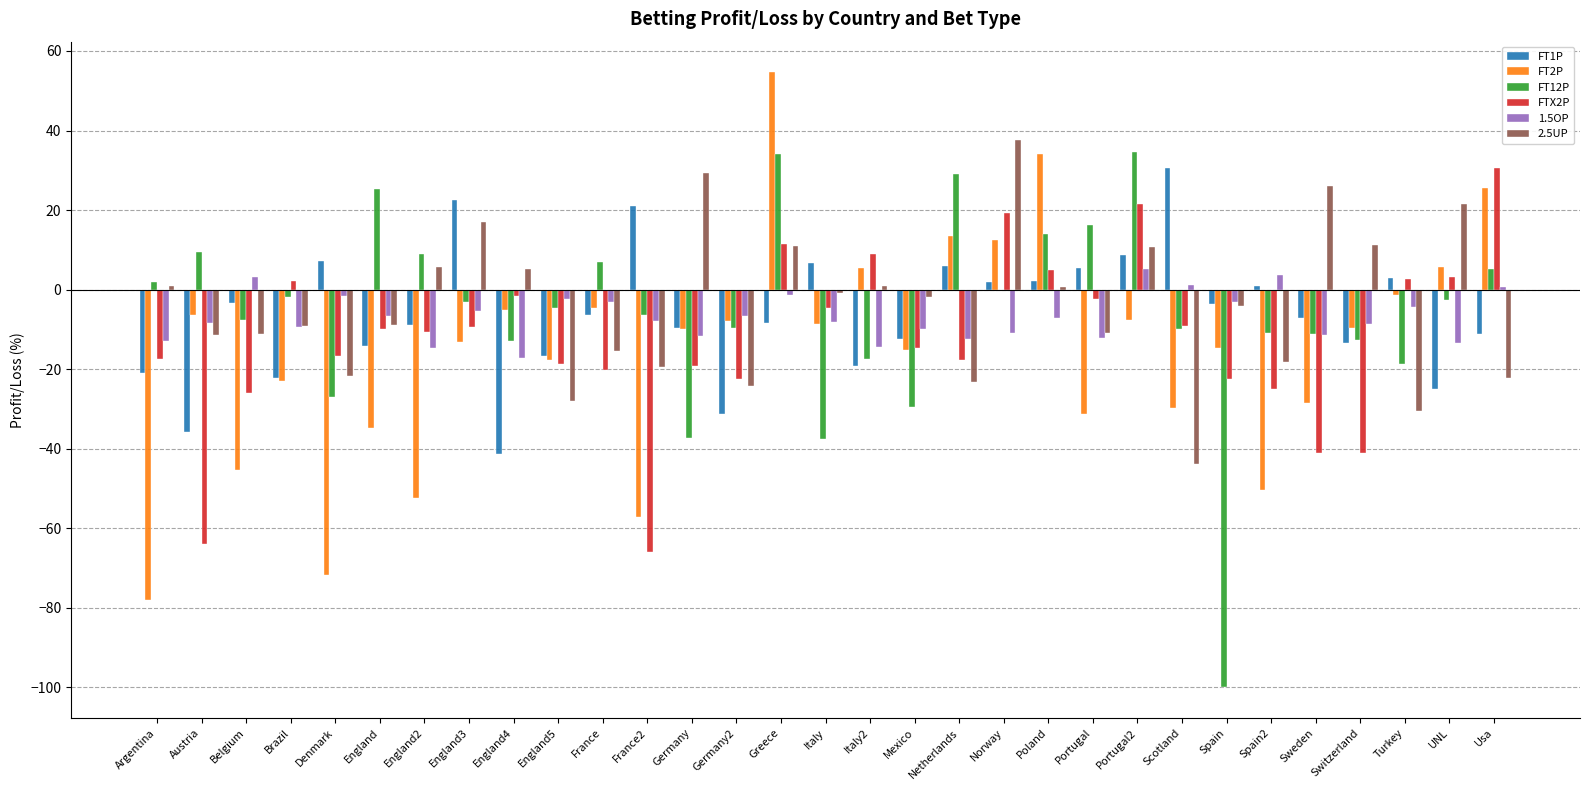

Which series has the widest spread of values?

FT12P